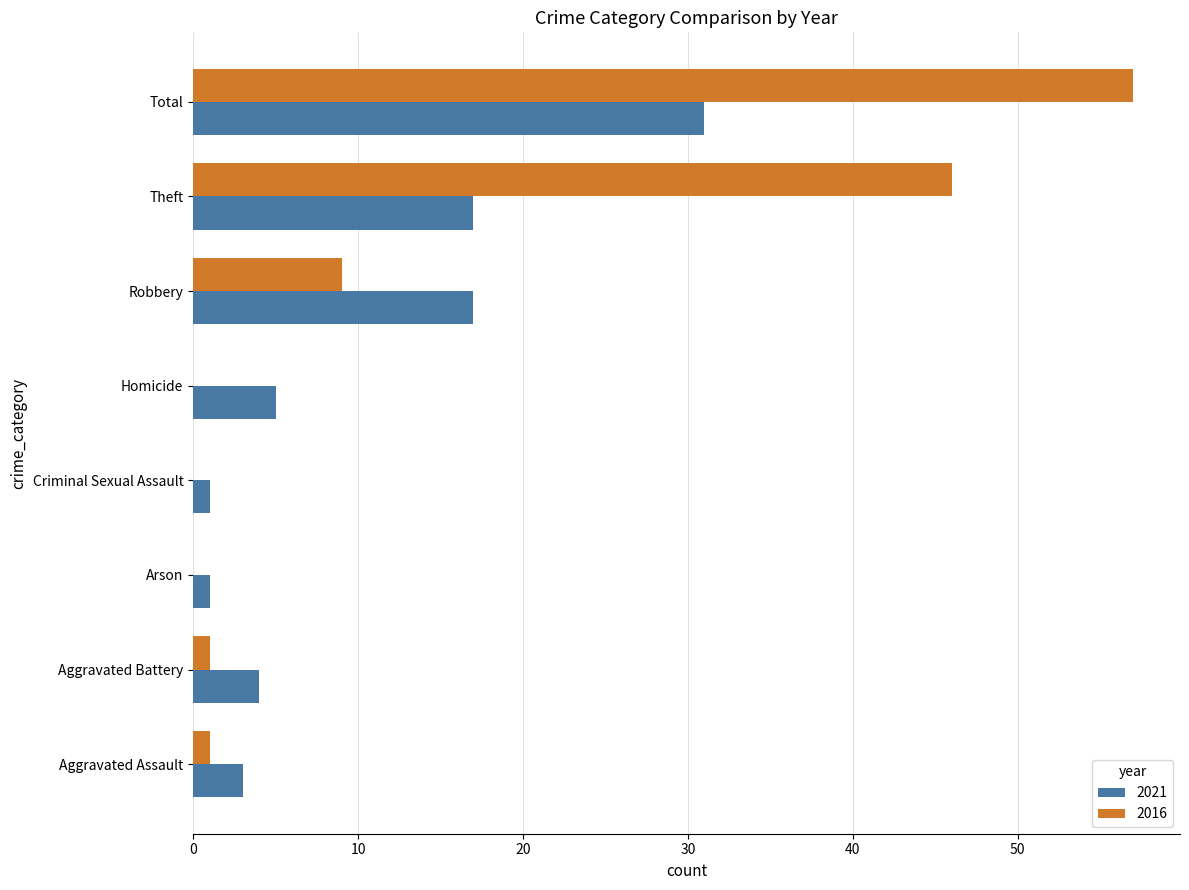

True or false: 2021 has a value of 3 at Aggravated Assault.

True